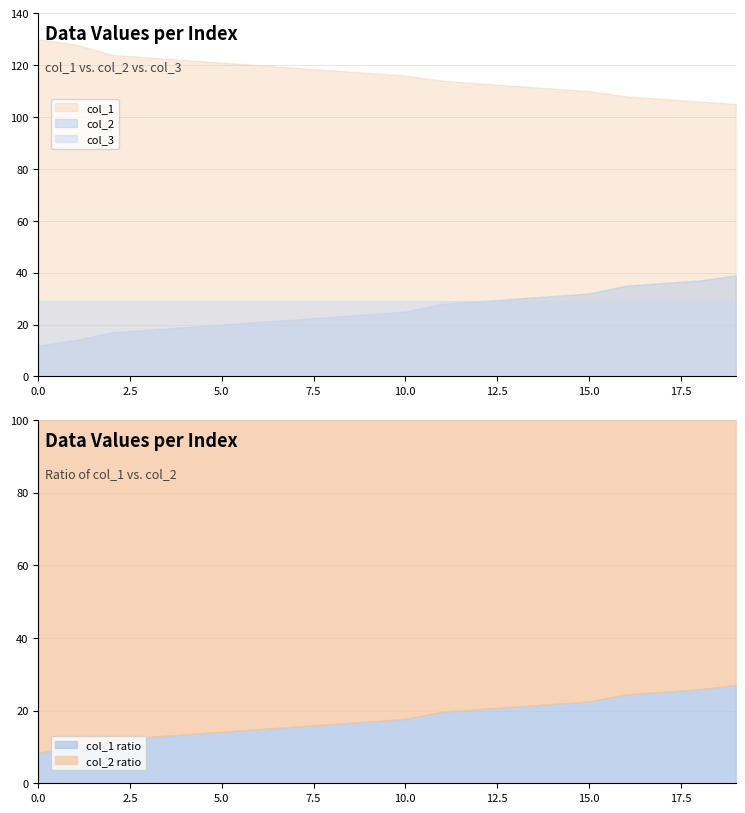

True or false: col_3 and col_1 intersect in this chart.

False